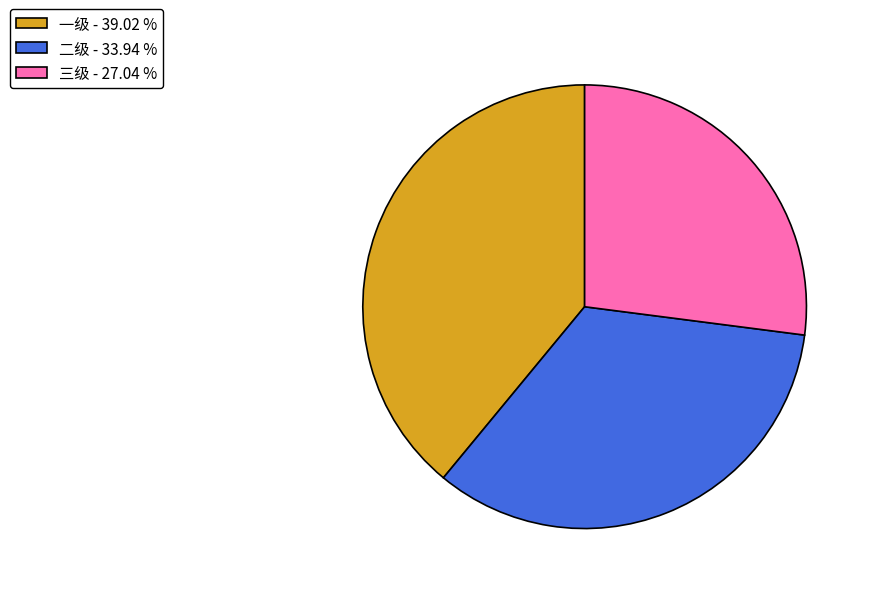

Do 一级 - 39.02 % and 三级 - 27.04 % together represent more than half of the pie?

Yes